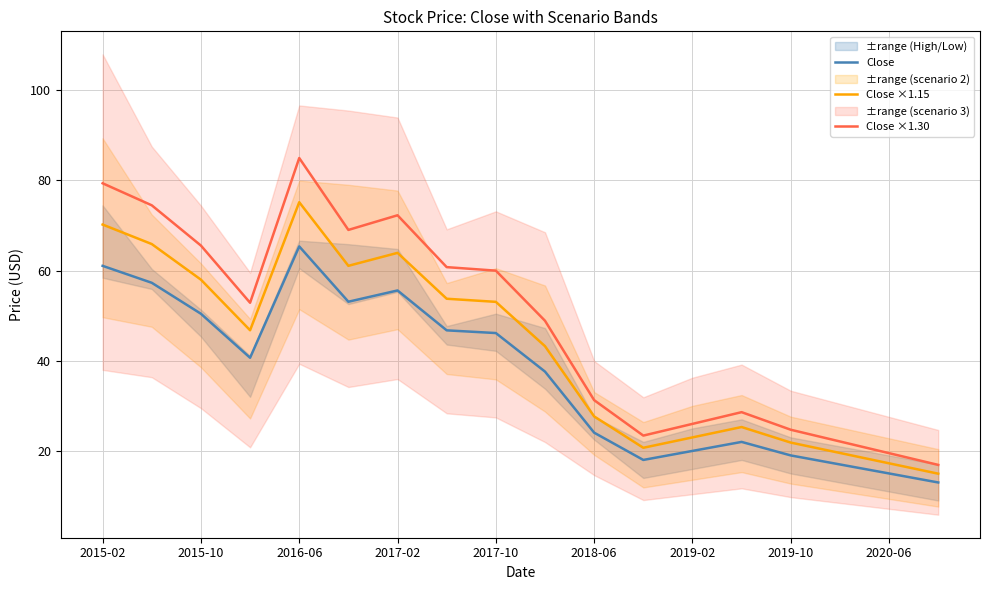

Does the chart display data point markers on the line(s)?

No